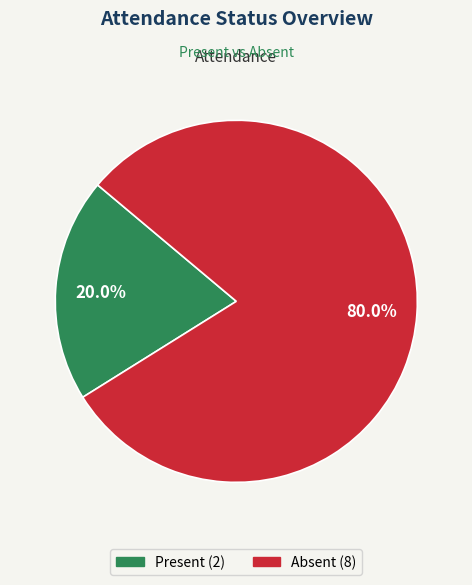

What is the majority slice?

Absent